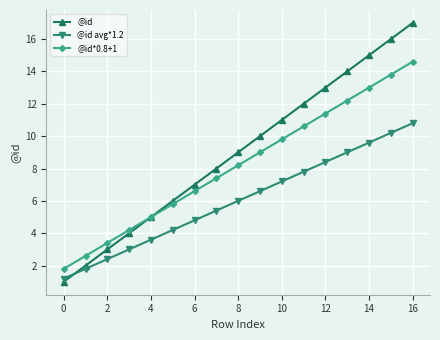

Rank the series by their maximum value, from lowest to highest.

@id avg*1.2, @id*0.8+1, @id